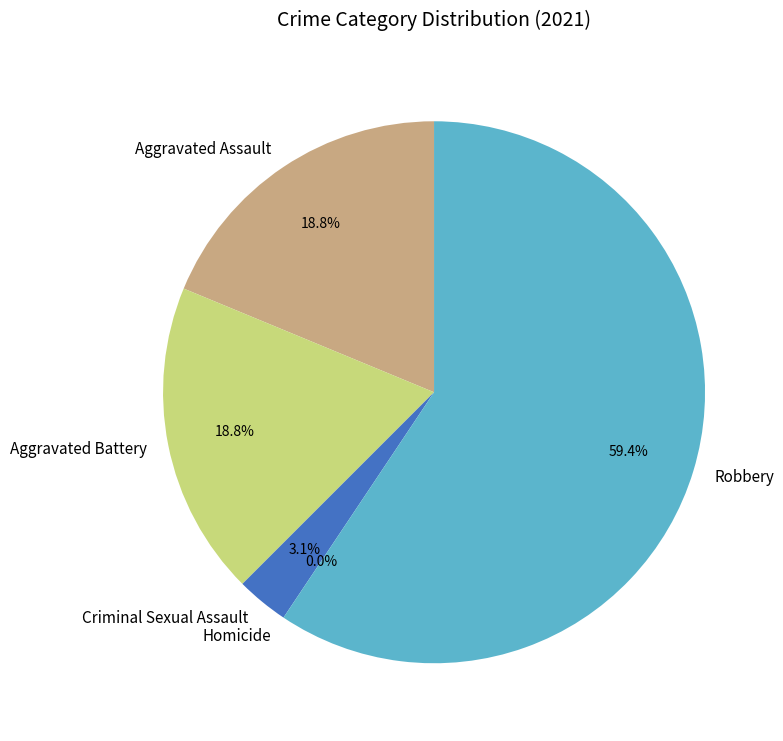

To the nearest percent, what is the difference between the largest and smallest slice percentages?

59%